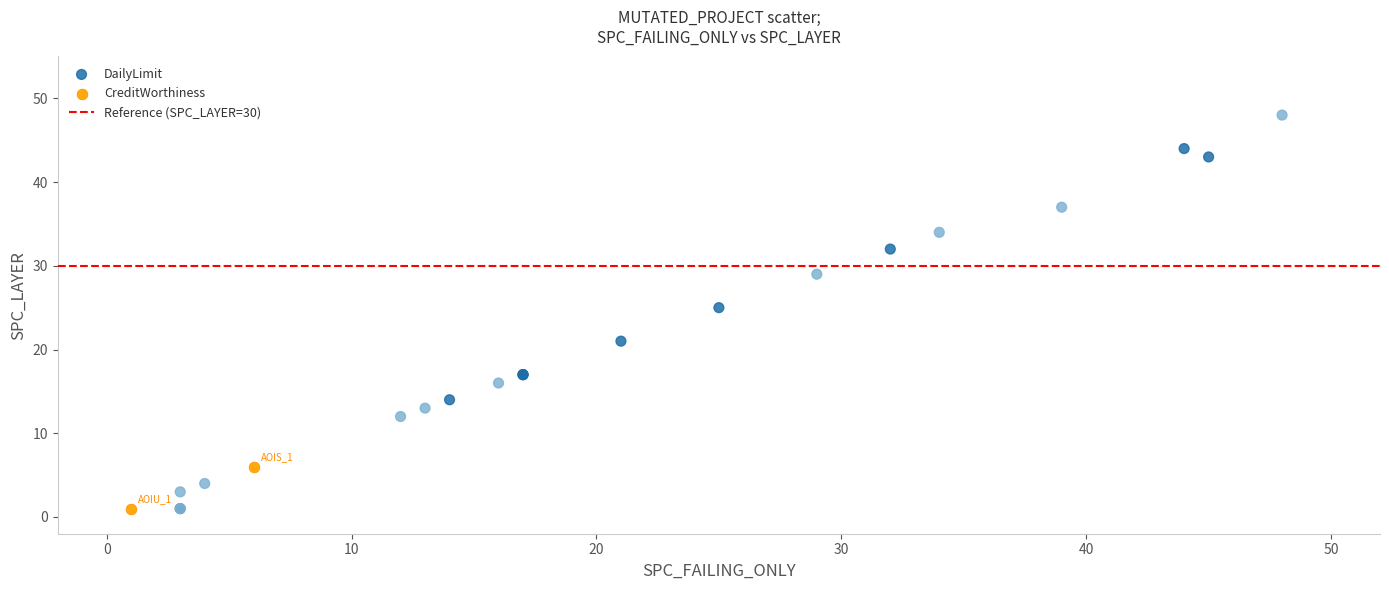

Which series contains the highest Y value?

DailyLimit